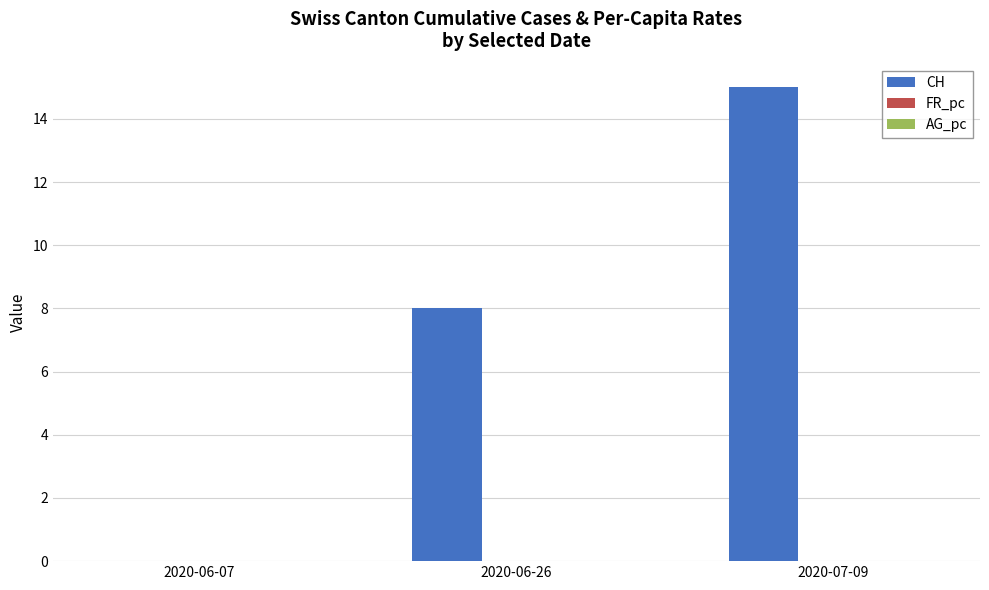

Where is CH nearest to the value 7?

2020-06-26